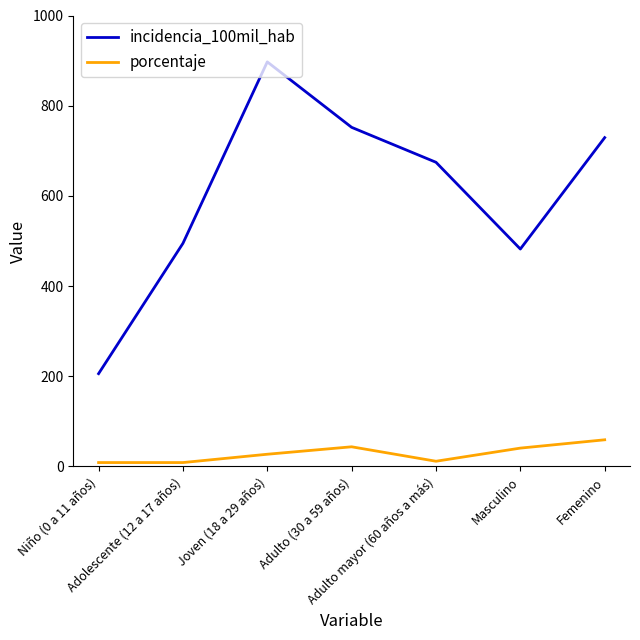

How many lines are shown in the chart?

2